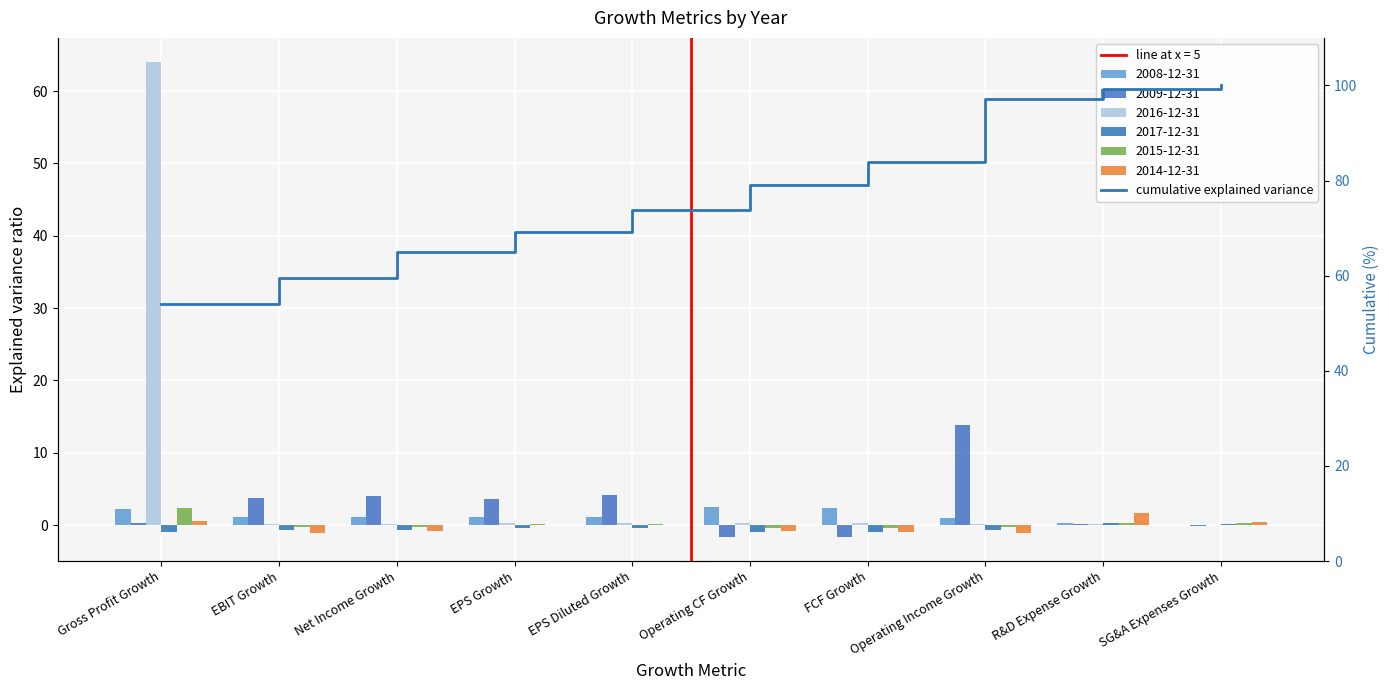

Rank the categories by value from highest to lowest.

SG&A Expenses Growth, R&D Expense Growth, Operating Income Growth, FCF Growth, Operating CF Growth, EPS Diluted Growth, EPS Growth, Net Income Growth, EBIT Growth, Gross Profit Growth